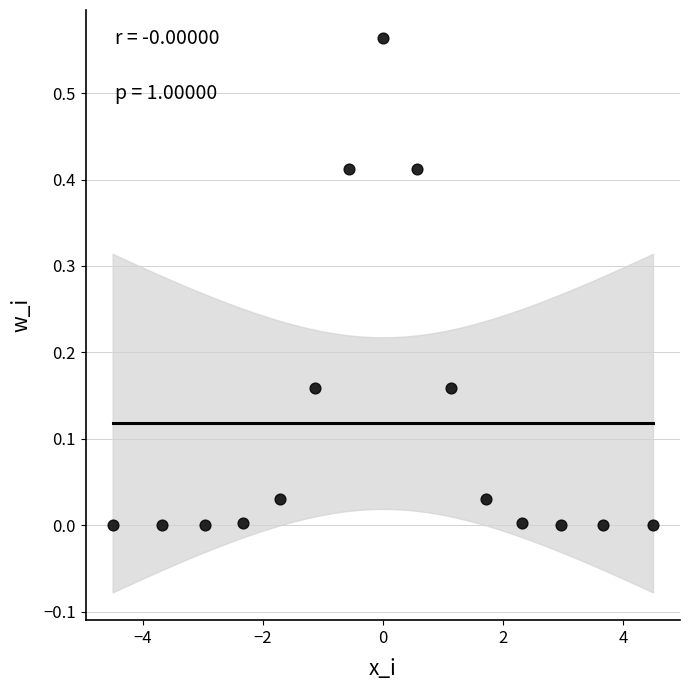

What is the range of X values (max minus min)?

9.0